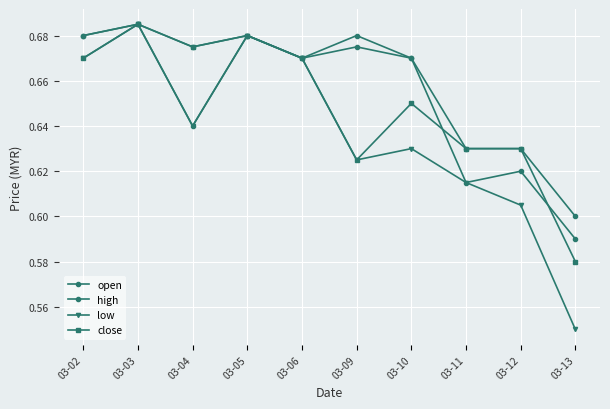

How many distinct data groups are displayed?

4